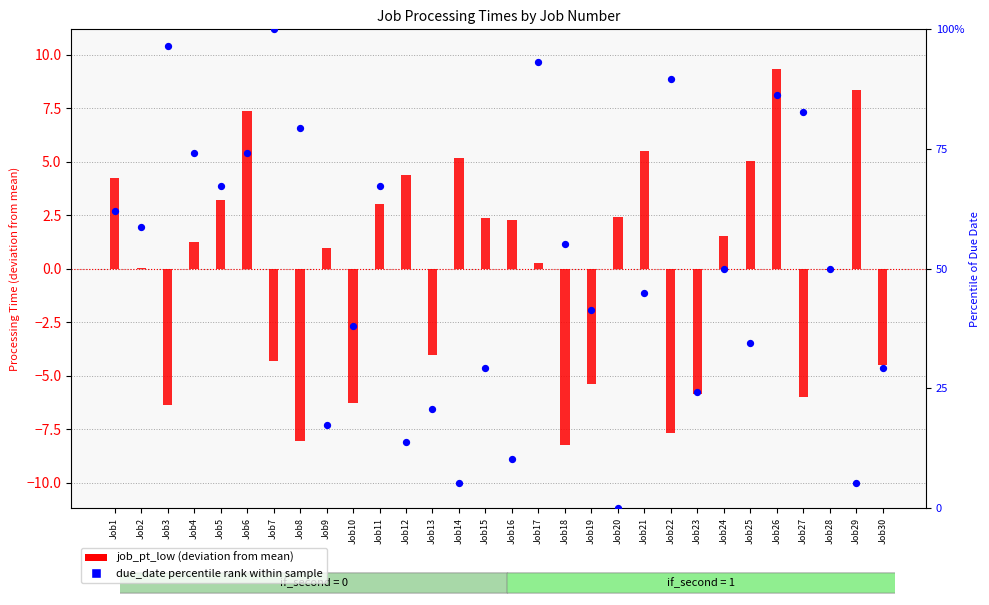

What is the total value across all series at Job4?

75.4